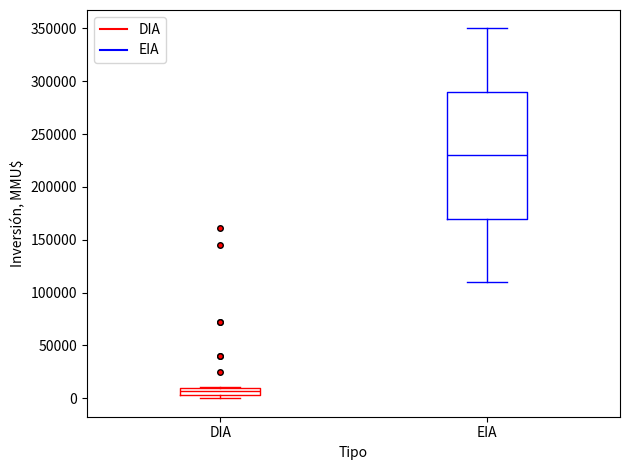

Comparing the boxes themselves (not the whiskers), which one is the tallest?

EIA